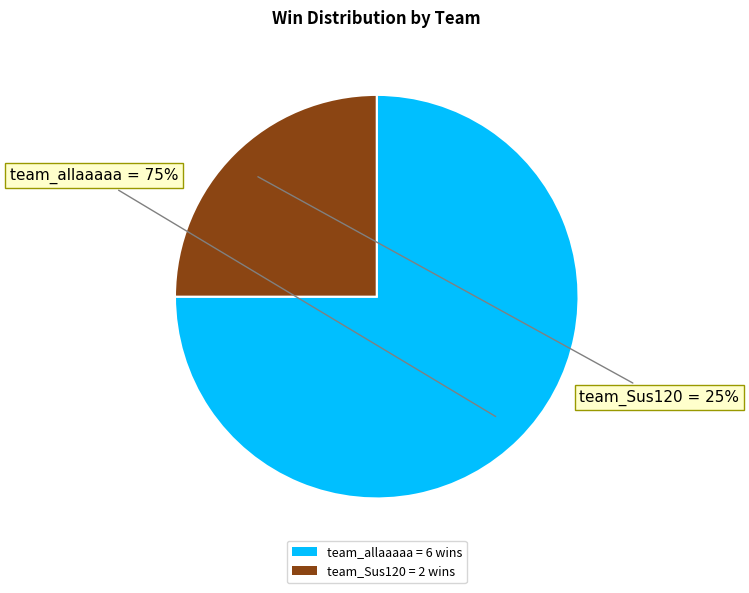

To the nearest percent, what portion does team_Sus120 represent?

25%